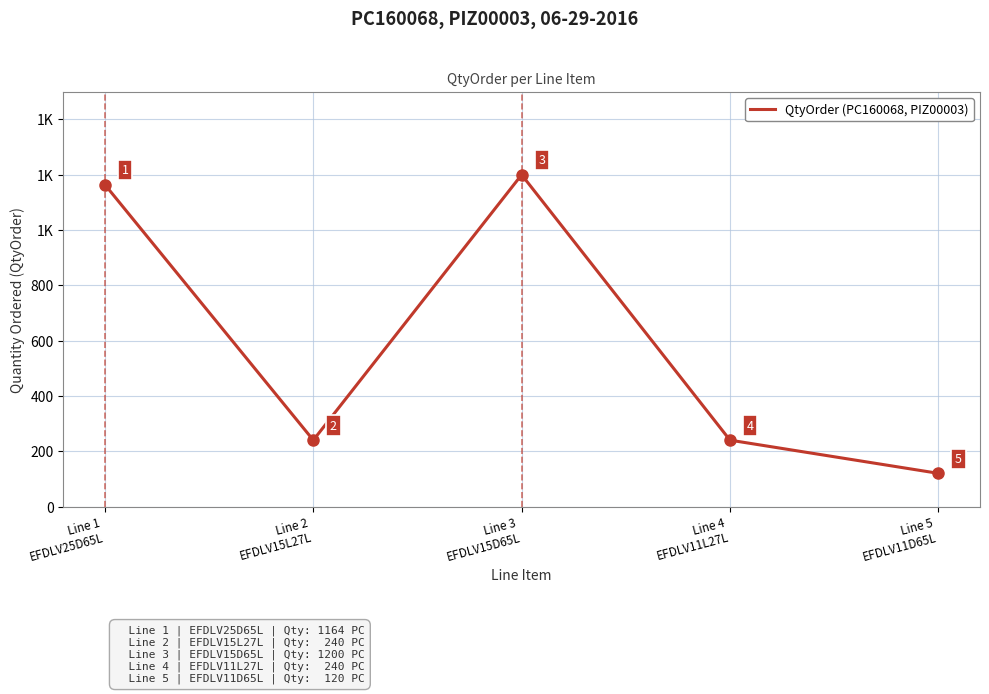

Is this an area chart (filled region under the line)?

No